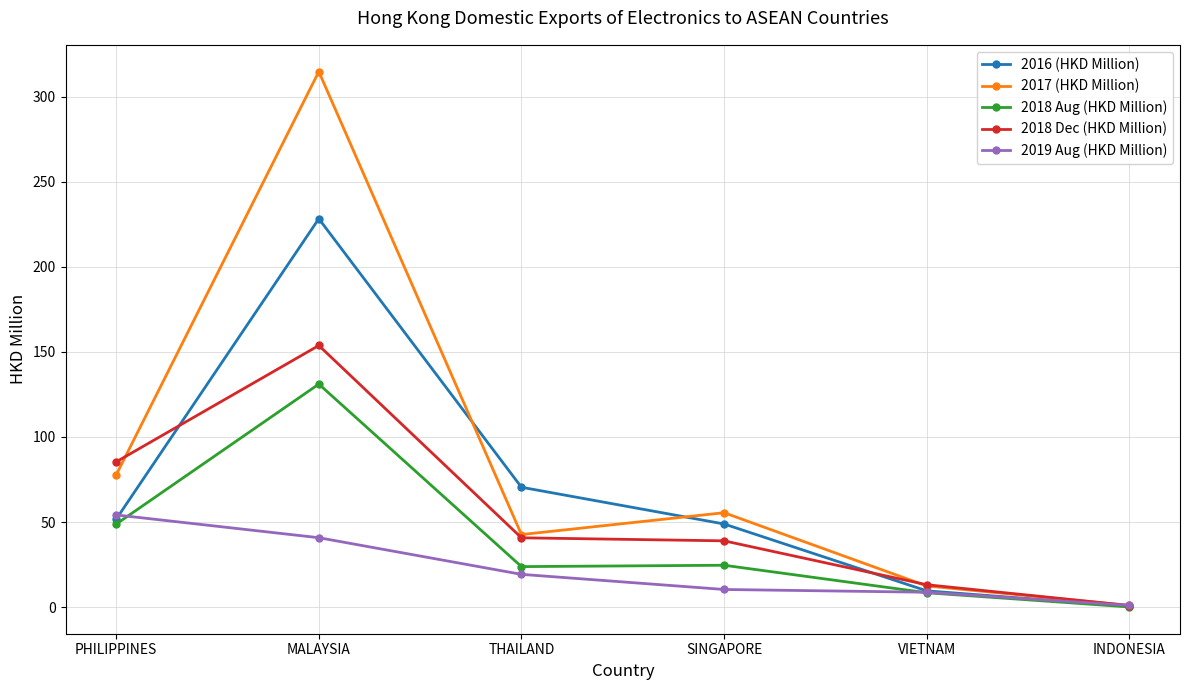

The 2019 Aug (HKD Million) series shows 19.3 at THAILAND. True or false?

True